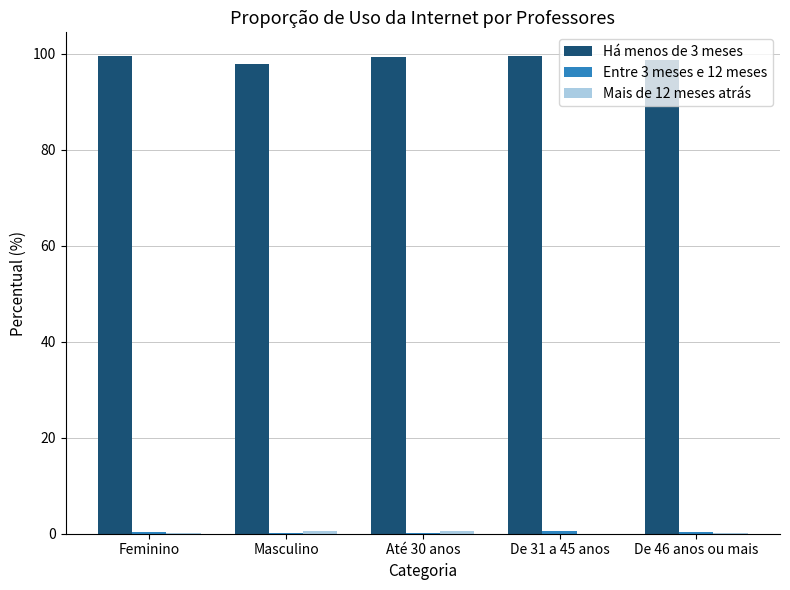

Which series has the largest total across all categories?

Há menos de 3 meses